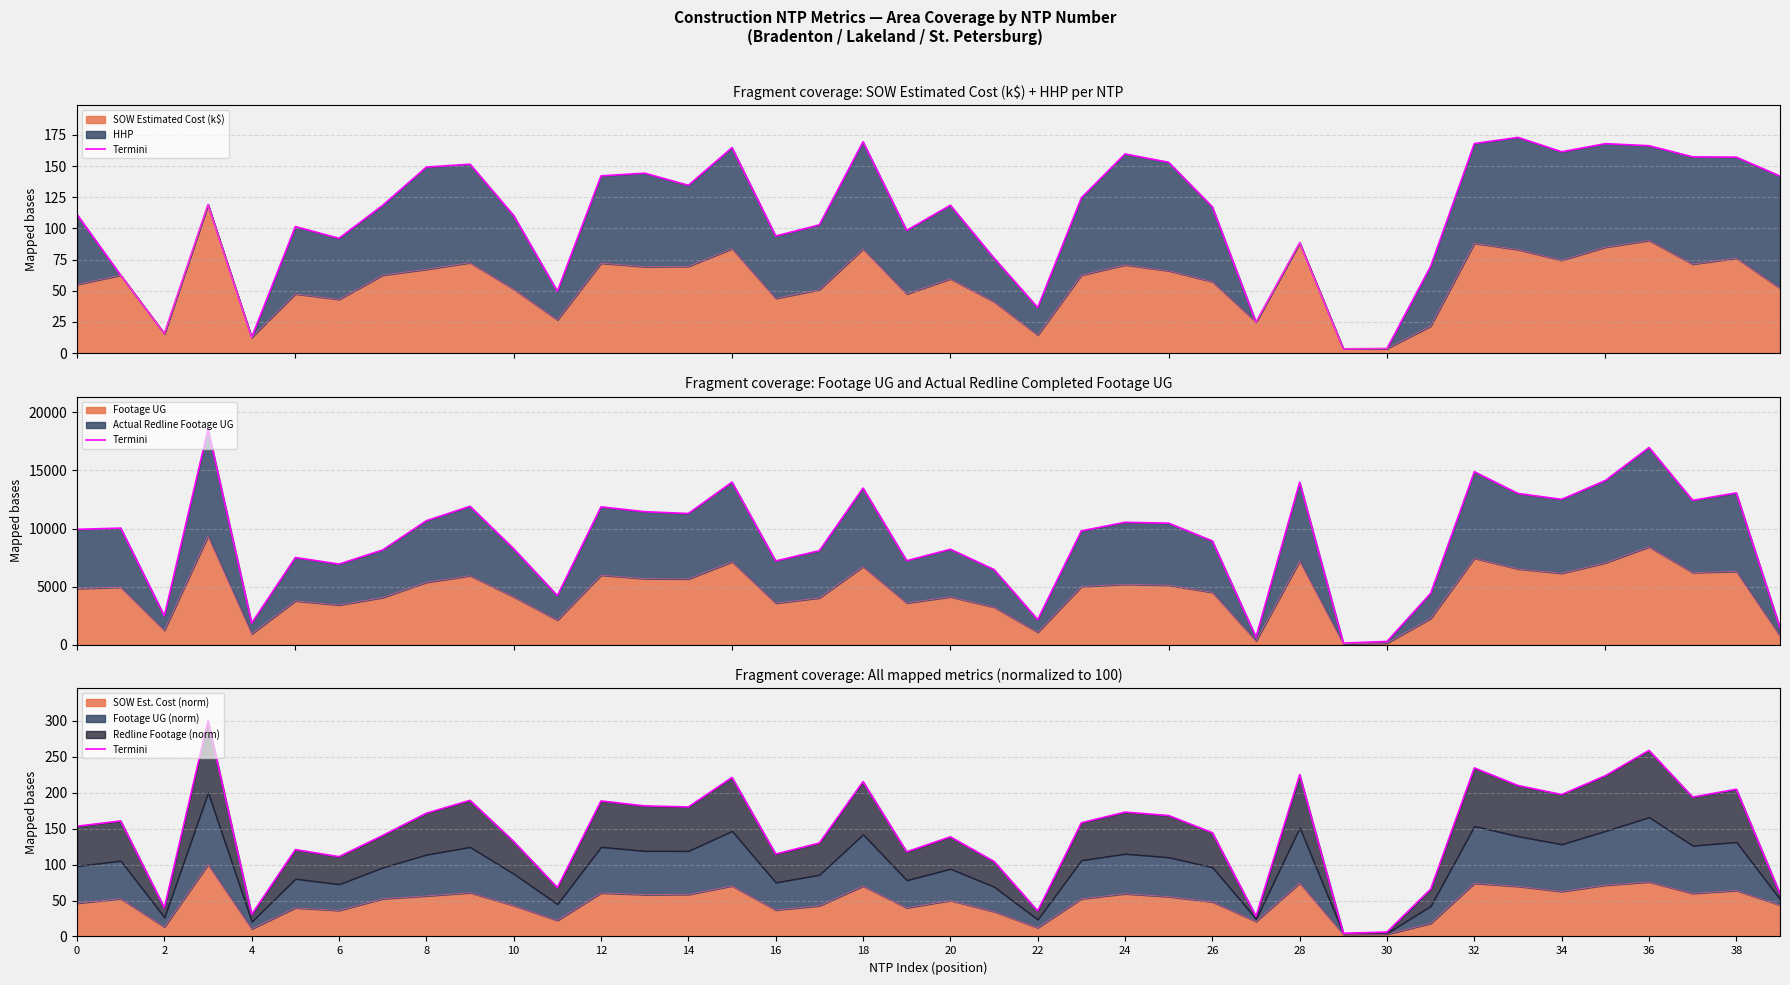

True or false: SOW Est. Cost (norm) has a value of 48.0 at 26.

True